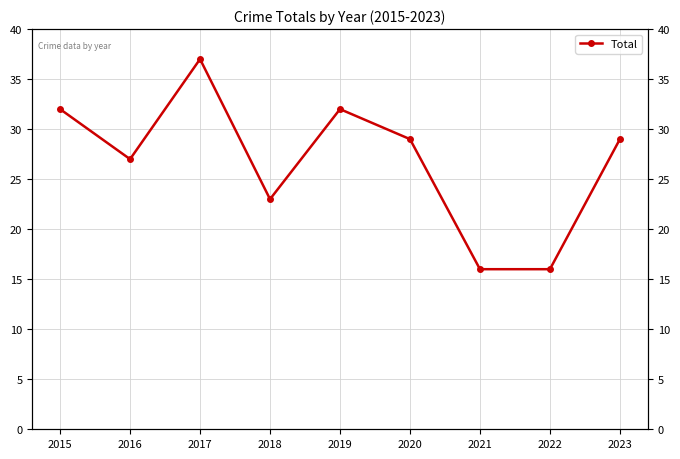

How many lines are shown in the chart?

1